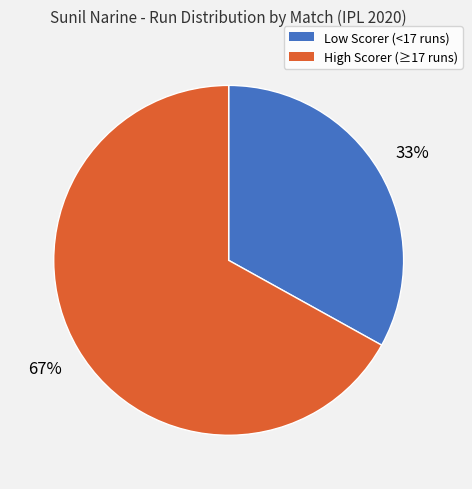

Is there any slice that represents more than half of the pie?

Yes